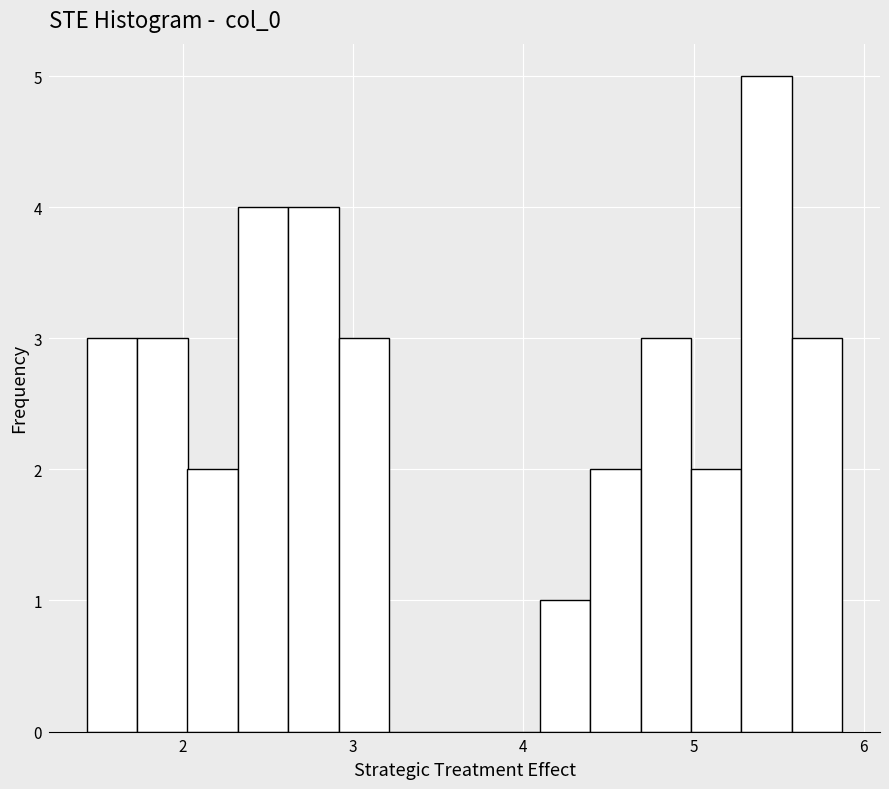

Around what value on the x-axis is the tallest bar? Give the approximate position of its centre, as read against the axis.

5.4